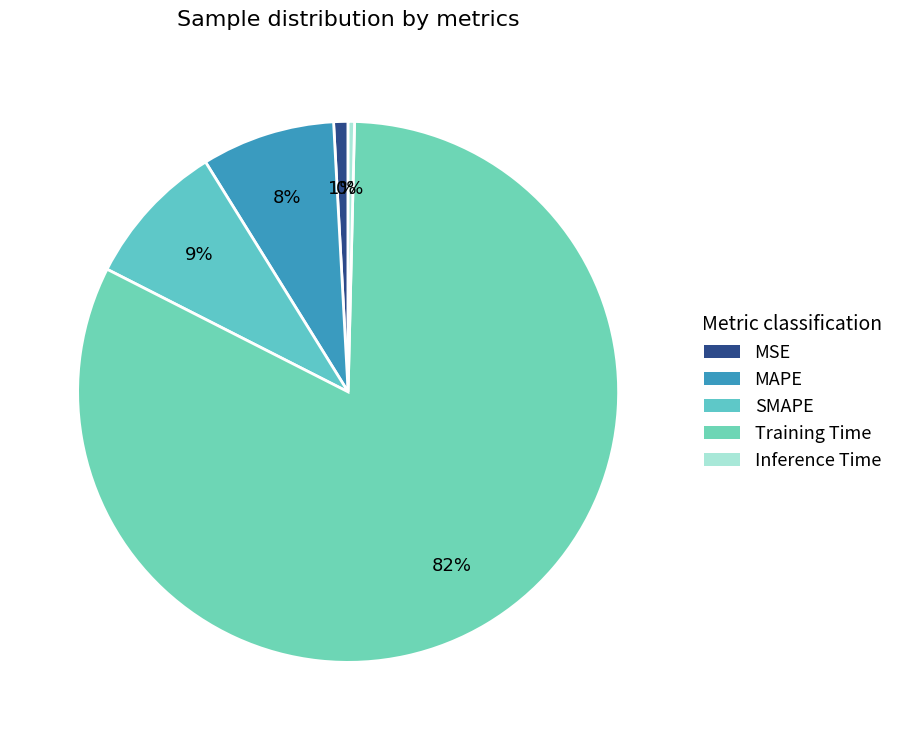

To the nearest percent, what is the combined percentage of MAPE and Training Time?

90%